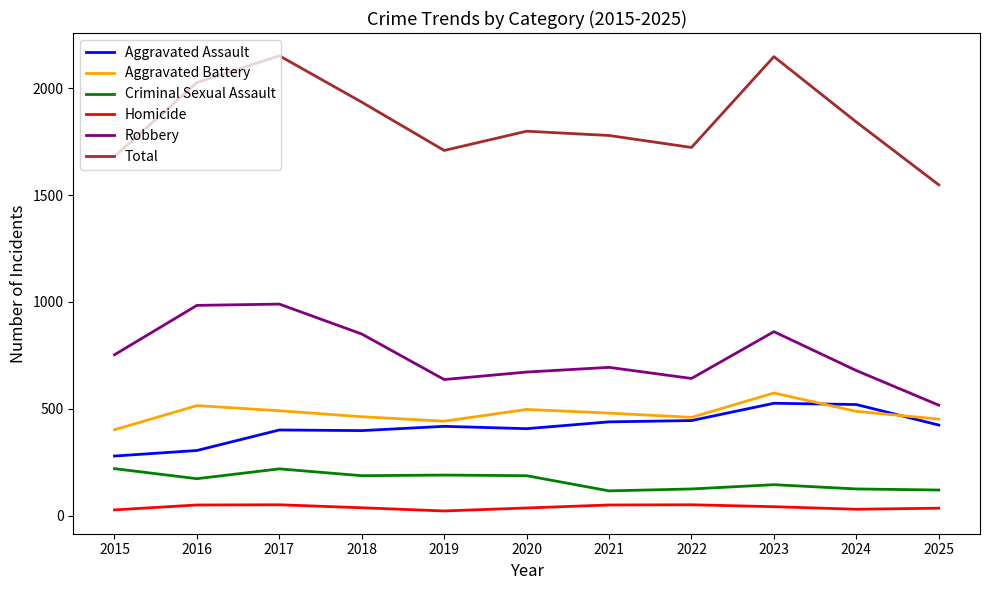

Which series has the widest spread of values?

Total